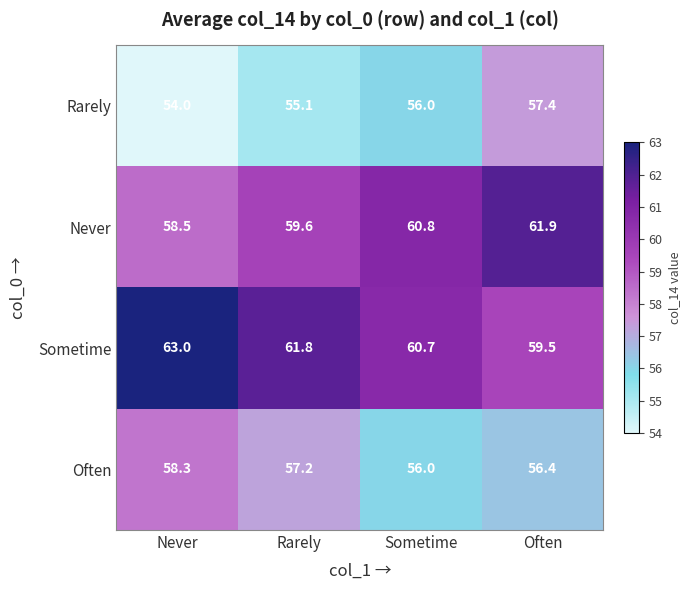

List the series in order of their overall mean, lowest first.

Rarely, Often, Never, Sometime